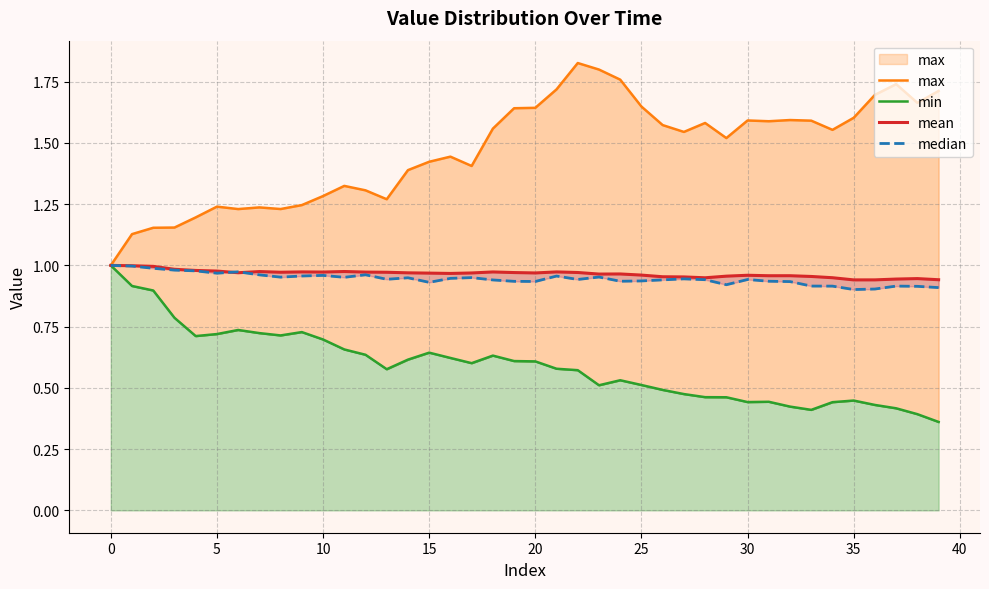

How many min values are between 0 and 1?

40